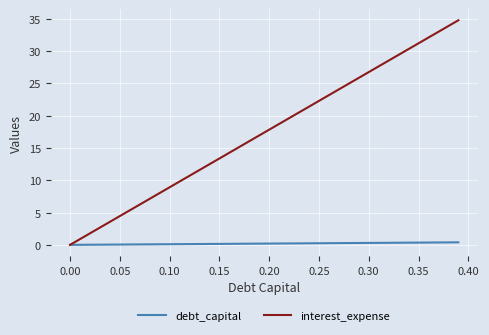

Which series has the largest total across all categories?

interest_expense